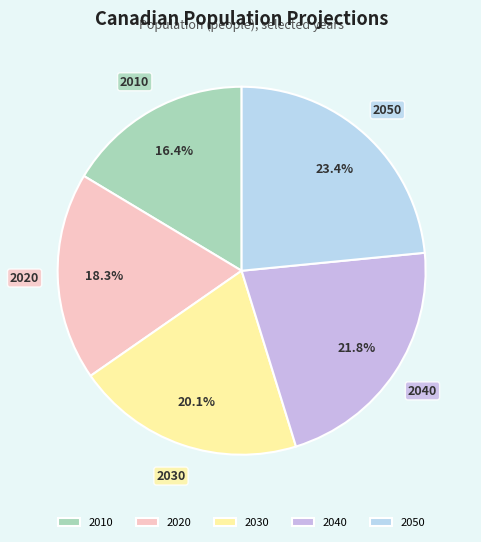

Rank the categories by value from highest to lowest.

2050, 2040, 2030, 2020, 2010